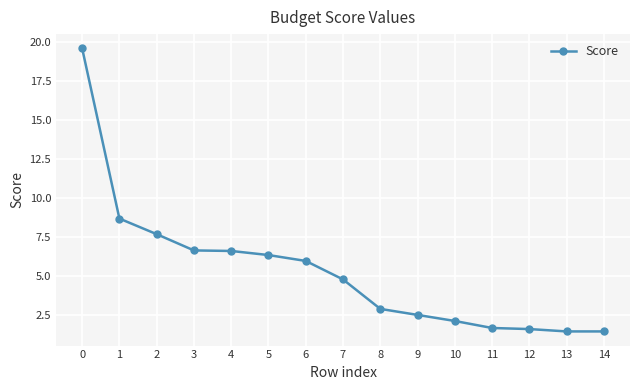

What is the ratio of the value at 3 to the value at 12?

4.2